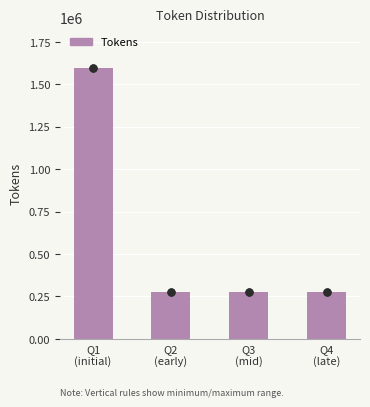

Reading left to right, extract all data points from this chart.

1594337	275940	275940	275940